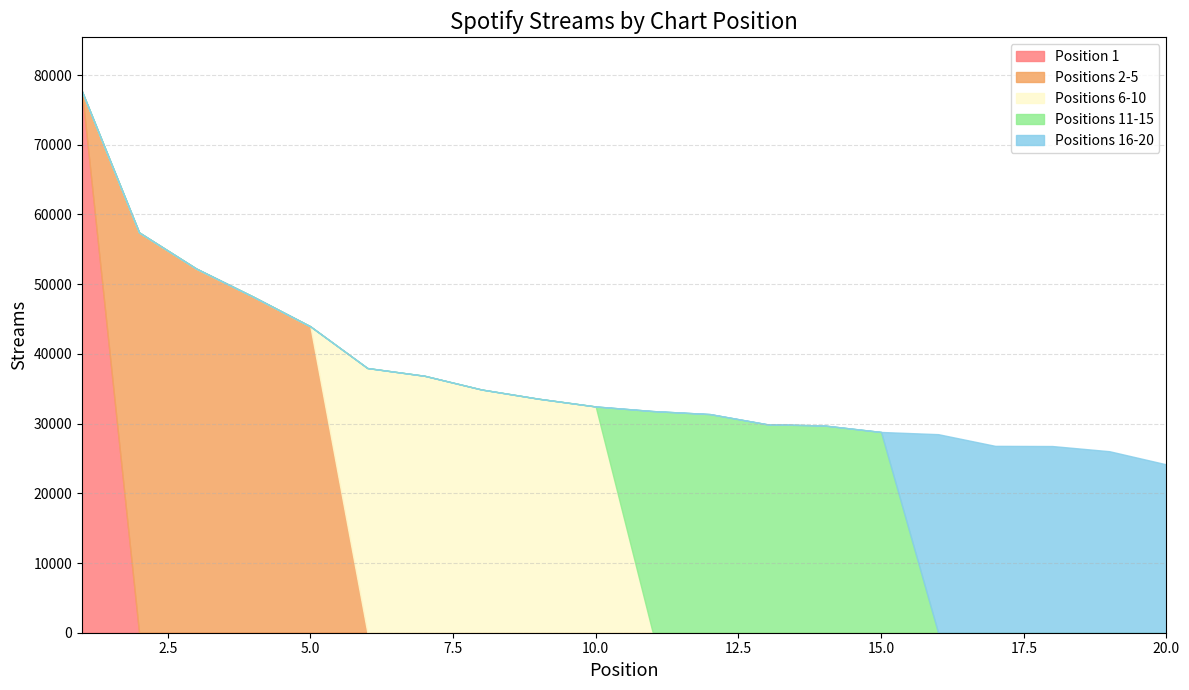

What is the difference between the values at 1 and 6?

39675